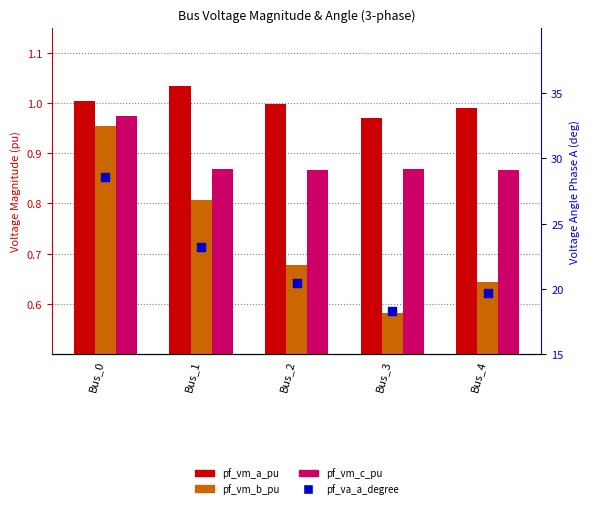

At which category is the sum across all series the highest?

Bus_0